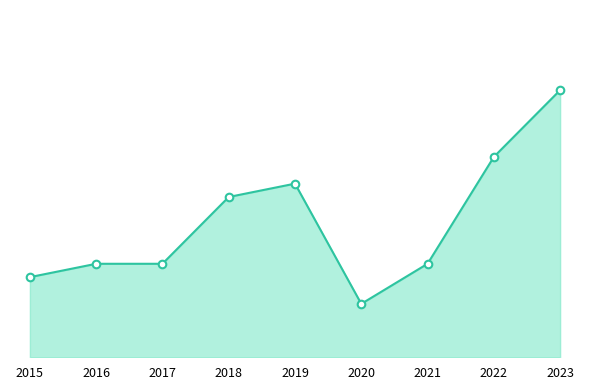

Approximately how many times larger is the value at 2023 compared to 2017?

2.9